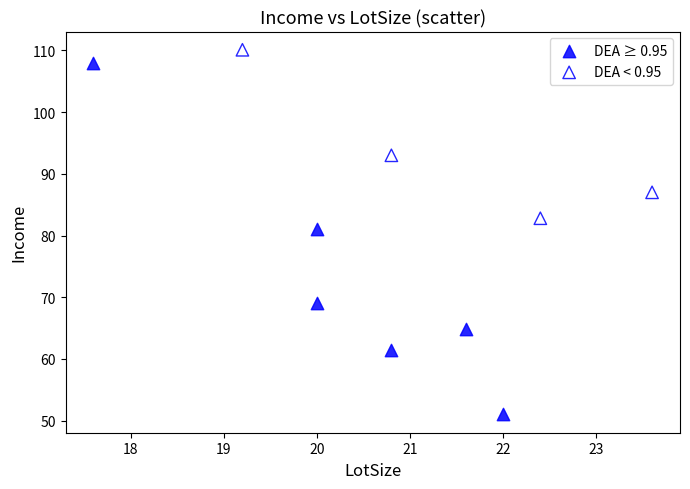

Which series has the widest spread of Y values?

DEA ≥ 0.95